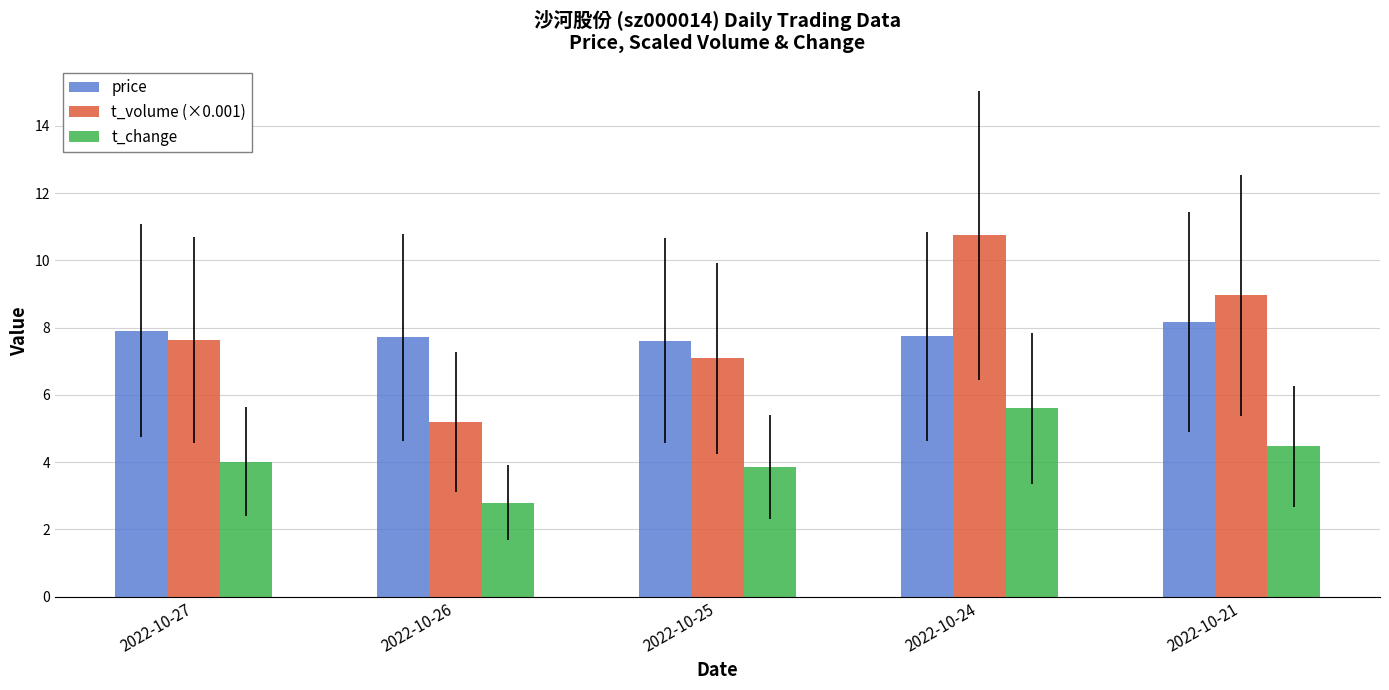

How many price values are between 7 and 8?

4